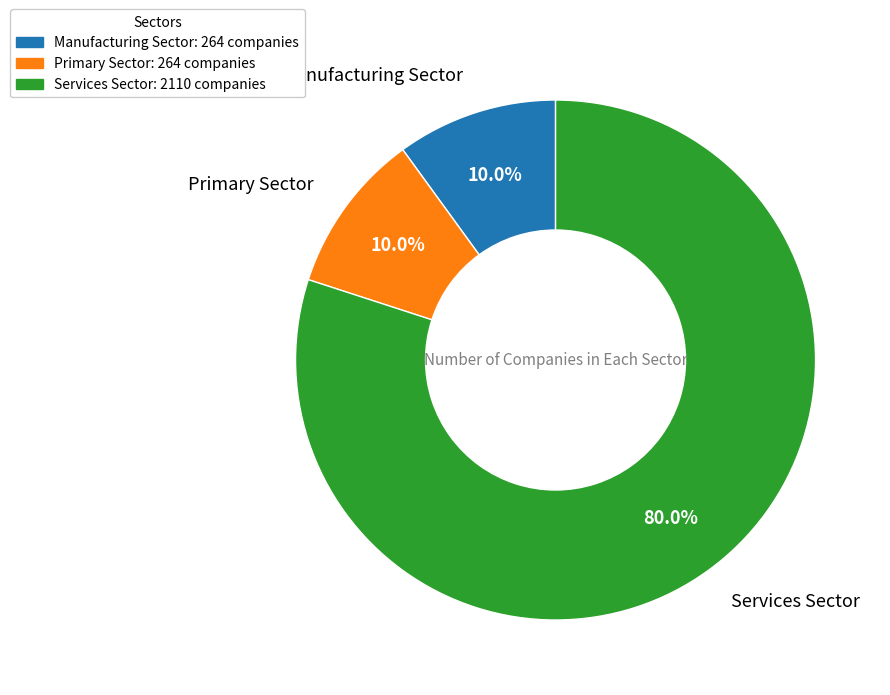

What is the largest slice in the pie chart?

Services Sector